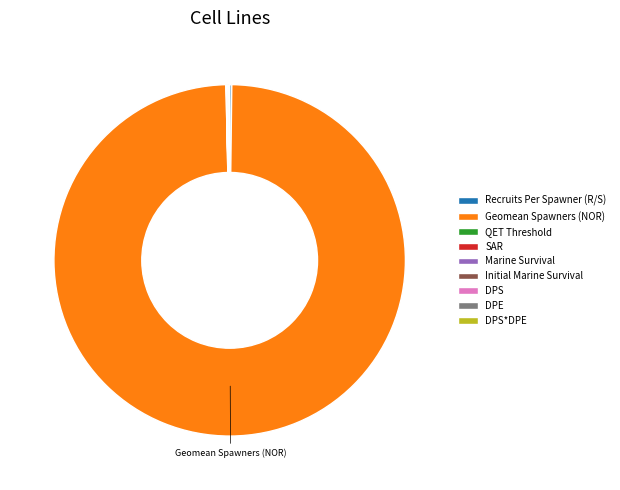

Does Geomean Spawners (NOR) represent more than half of the total?

Yes